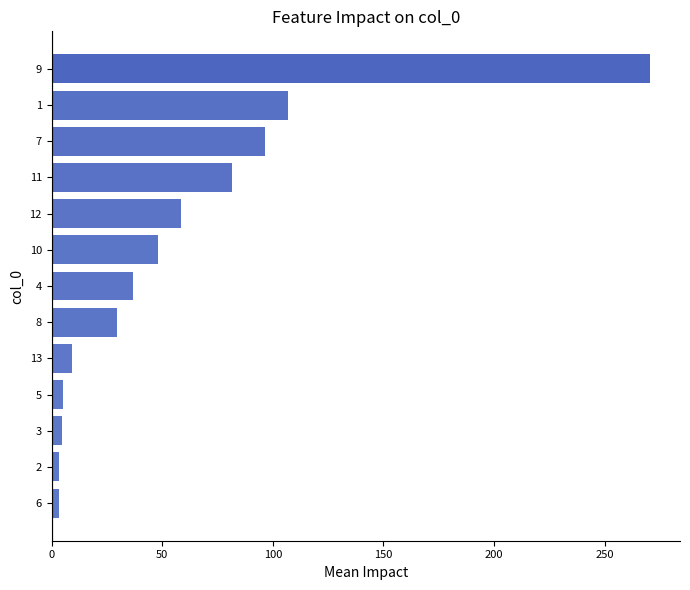

What is the greatest value displayed?

270.6